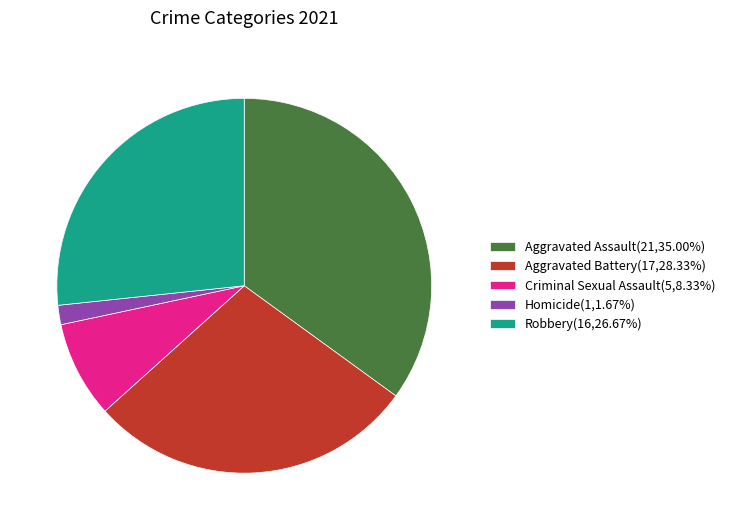

Is it true that Aggravated Battery is 28% of the pie?

True